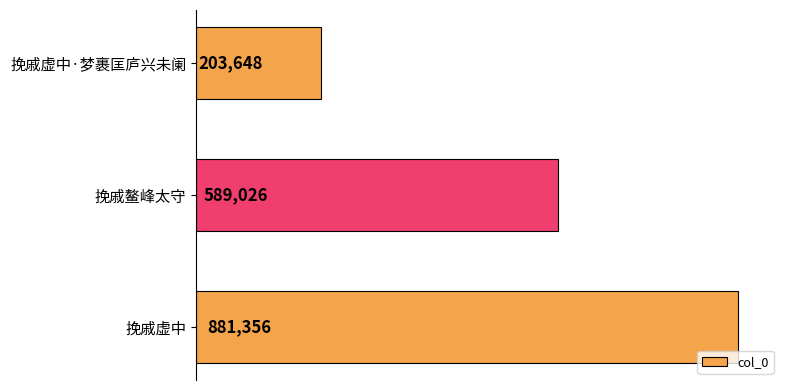

How many series are shown in this chart?

1